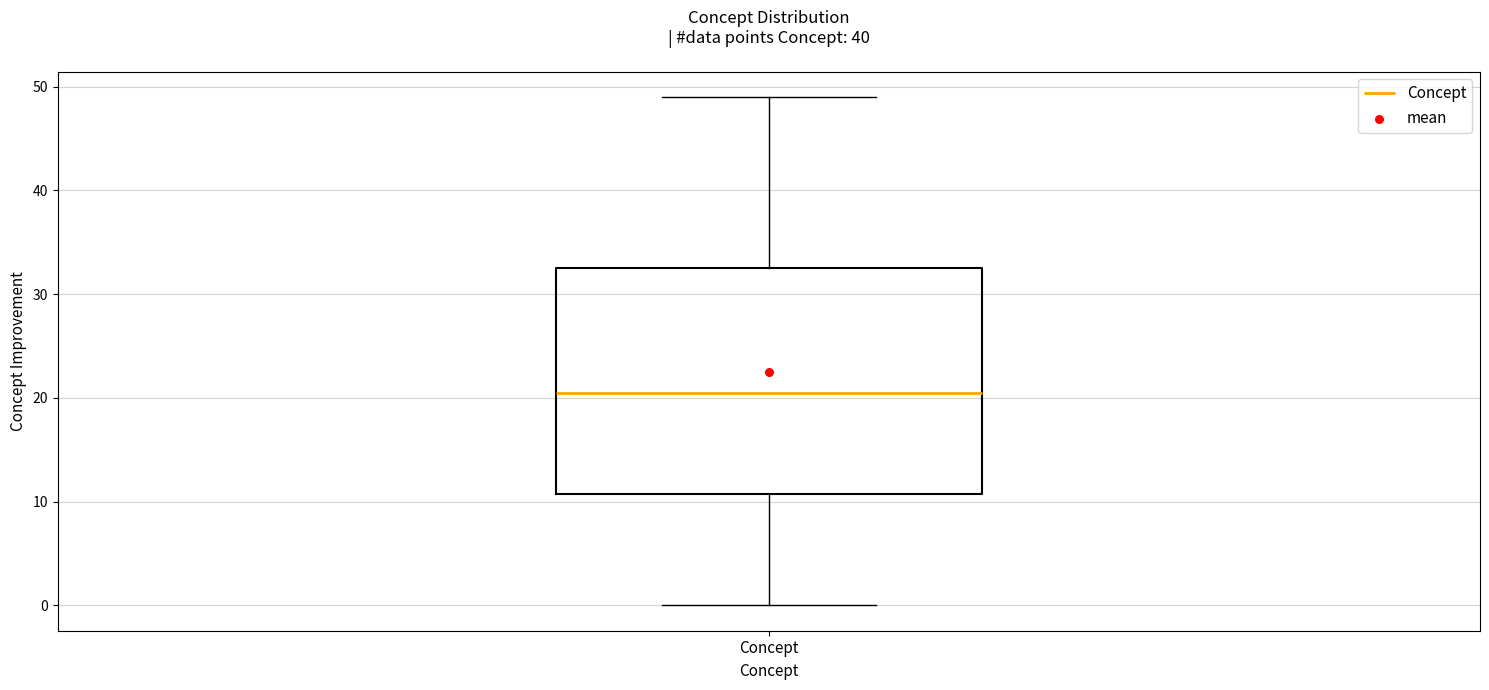

Transcribe this box plot: give where the median line is, the range the box spans, and where the two whiskers end, as read against the y-axis. The values are not printed on the chart, so give them approximately, as read against the axis.

median 21, box 11 to 33, whiskers 0 to 49